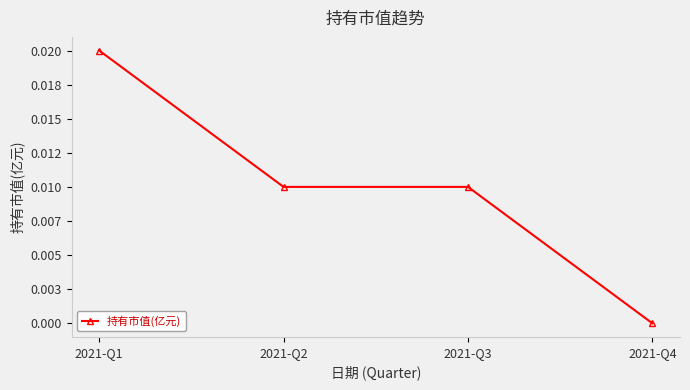

At which label is the value closest to 0?

2021-Q4